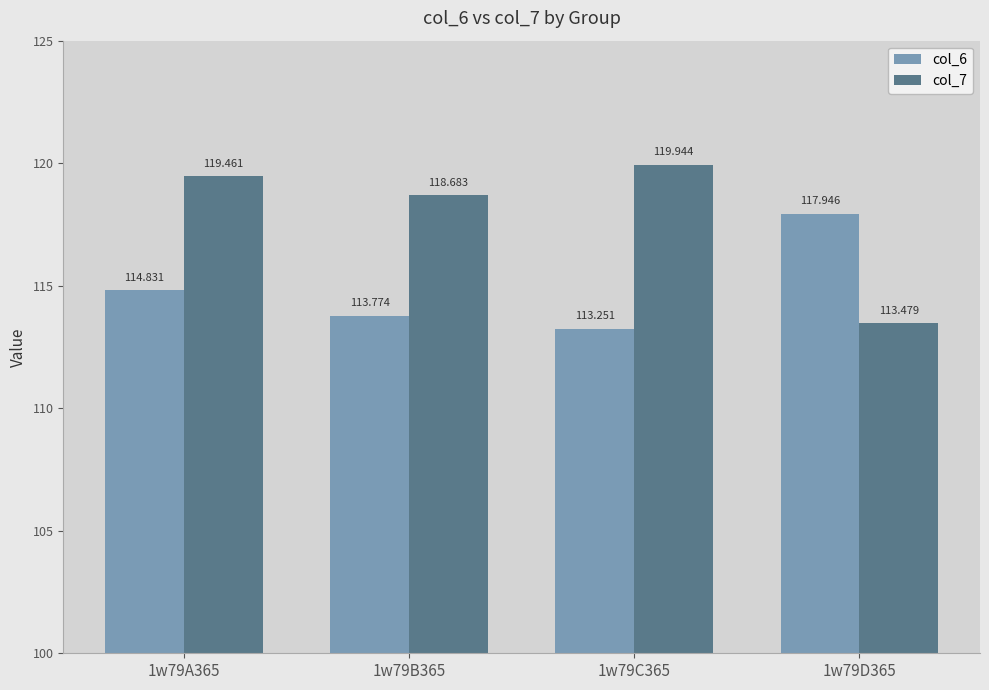

Is the value of col_6 at 1w79C365 greater than the value of col_7 at 1w79C365?

No